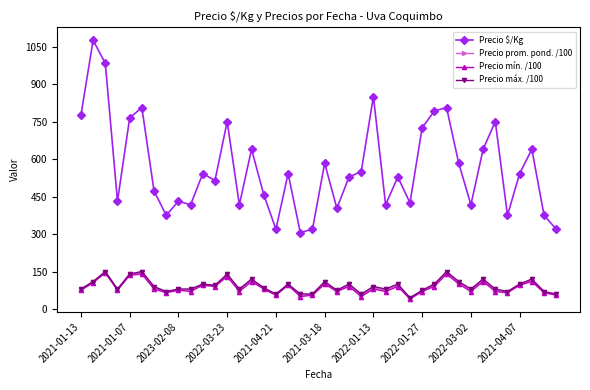

Does the chart display data point markers on the line(s)?

Yes